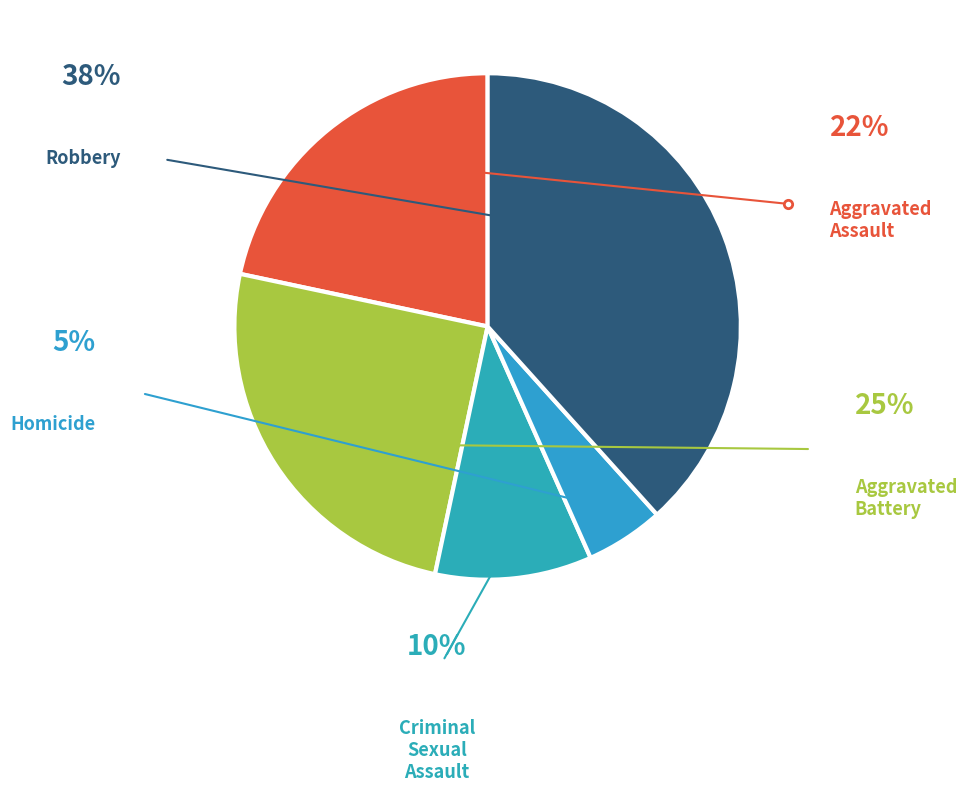

Does any single category account for the majority?

No